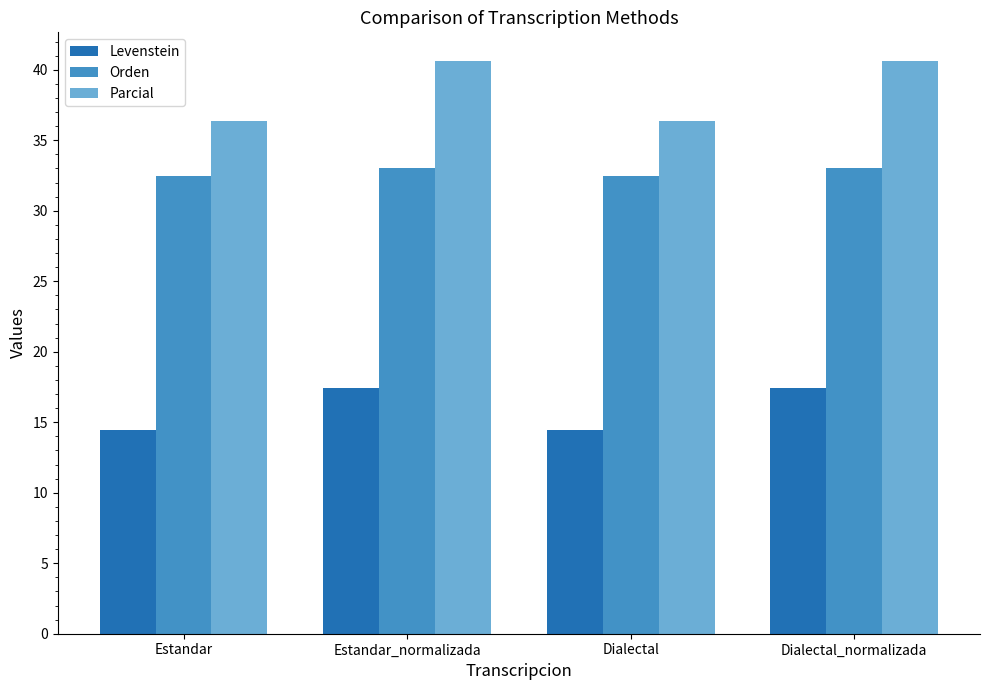

Reading left to right, extract all data points from this chart.

Levenstein: Estandar=14.4	Estandar_normalizada=17.4	Dialectal=14.4	Dialectal_normalizada=17.4
Orden: Estandar=32.4	Estandar_normalizada=33.0	Dialectal=32.4	Dialectal_normalizada=33.0
Parcial: Estandar=36.4	Estandar_normalizada=40.6	Dialectal=36.4	Dialectal_normalizada=40.6